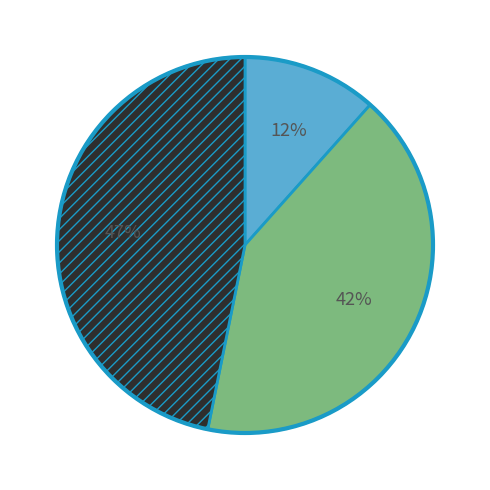

Is there a majority slice in this chart?

No